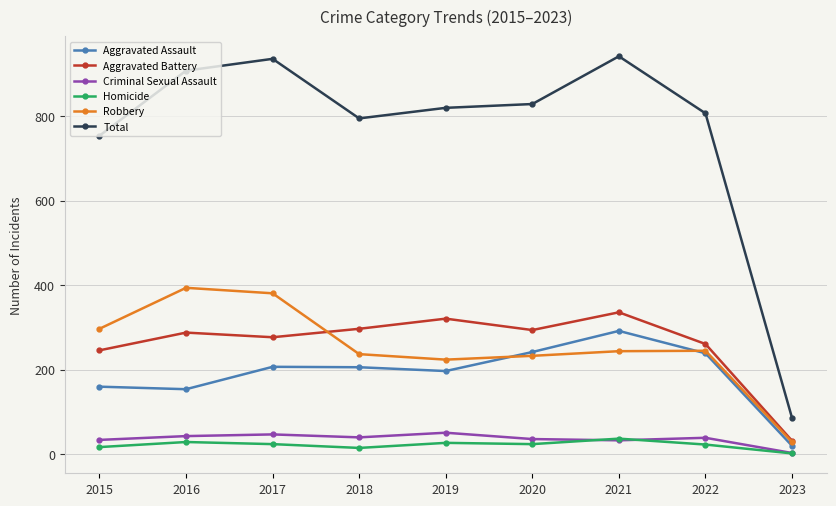

Is this an area chart (filled region under the line)?

No